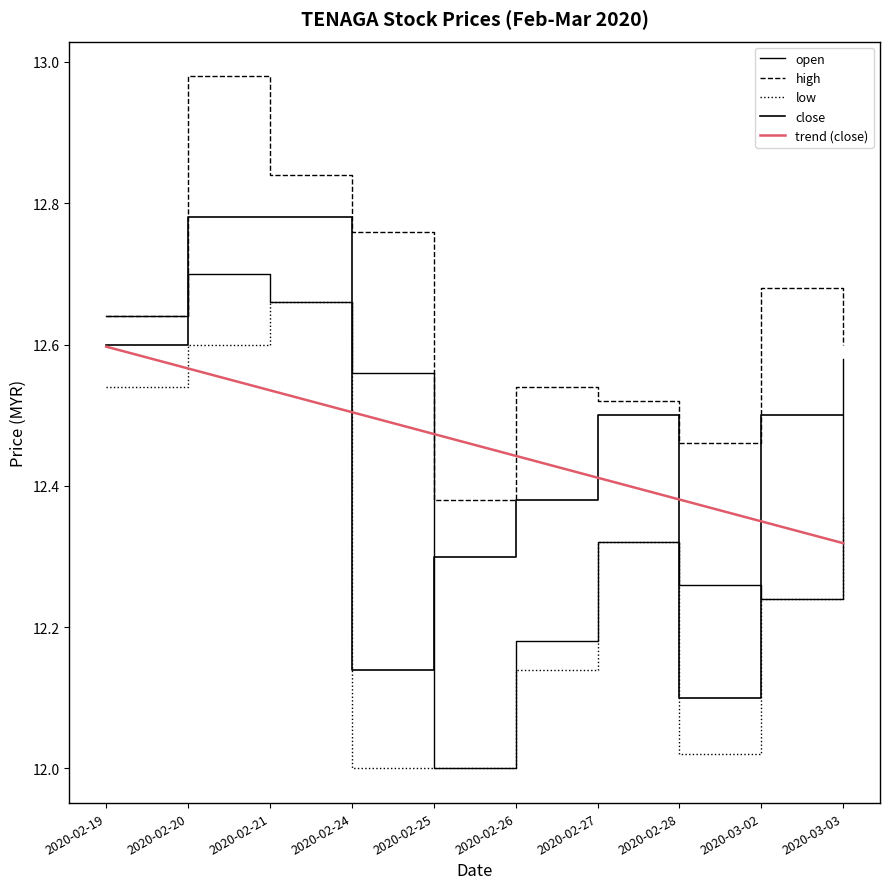

Does the chart display data point markers on the line(s)?

No